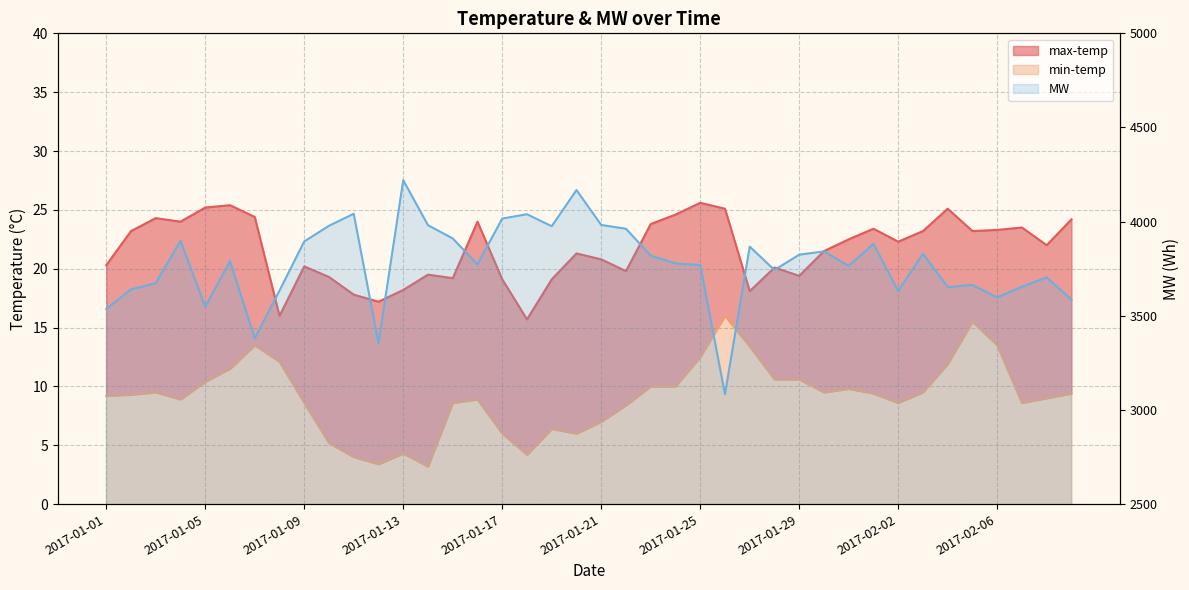

Is the value of min-temp at 2017-01-10 greater than the value of max-temp at 2017-01-15?

No